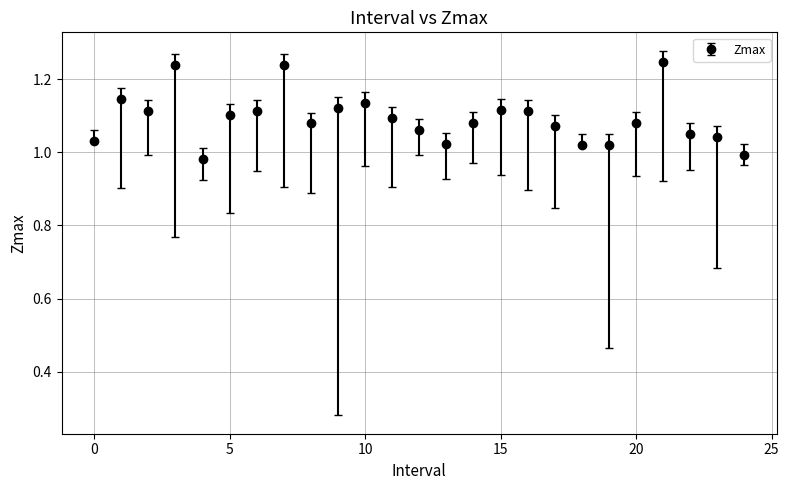

What is the difference between the maximum and minimum values?

0.3